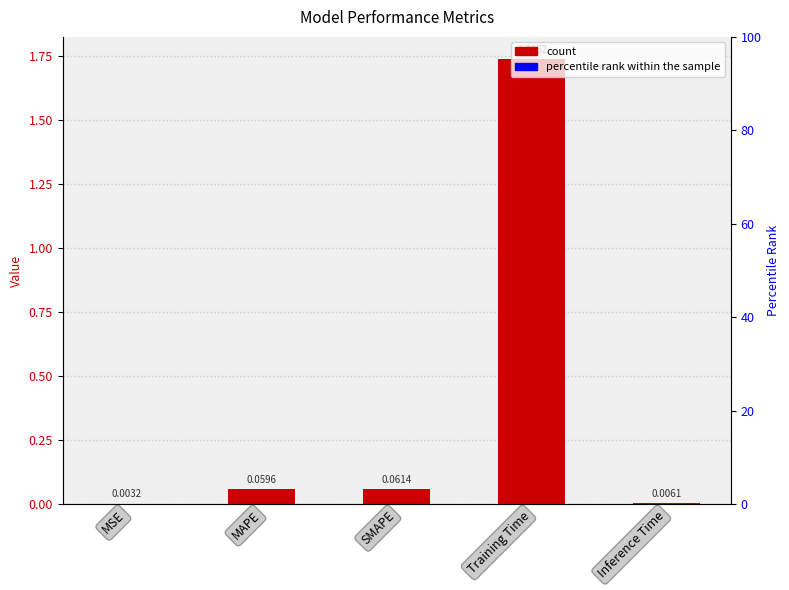

What is the sum of all values?

1.9